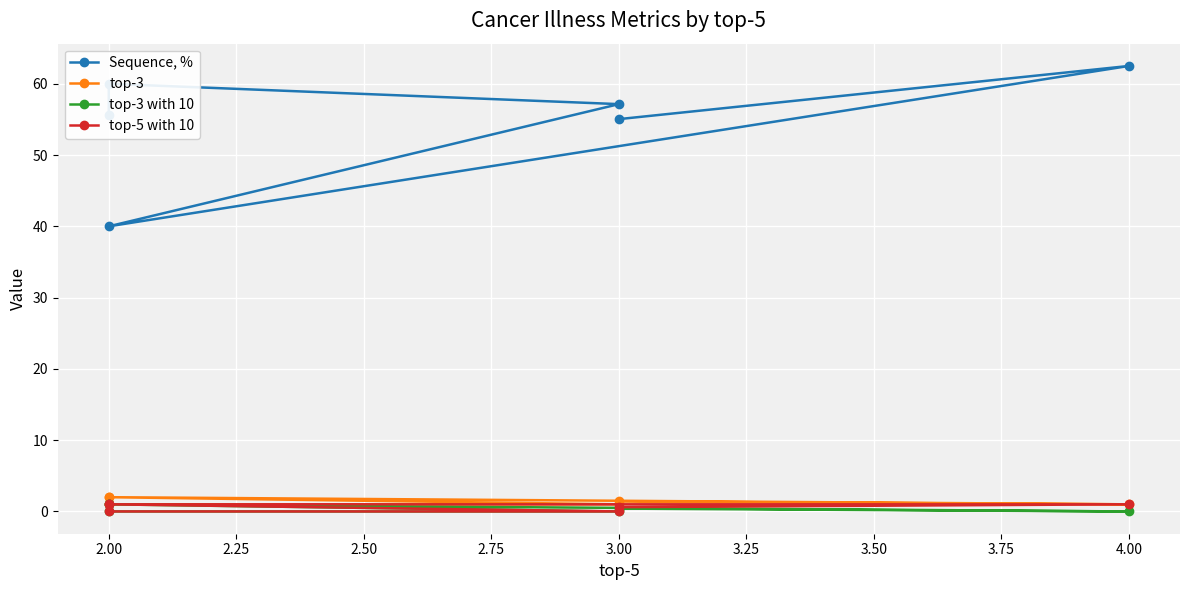

Reading left to right, what are all the values shown in this chart?

Sequence, %: 55.6	60.0	57.1	40.0	62.5	55.0
top-3: 2.0	1.0	1.0	2.0	1.0	1.4
top-3 with 10: 1.0	0.0	0.0	1.0	0.0	0.4
top-5 with 10: 1.0	0.0	0.0	1.0	1.0	0.6